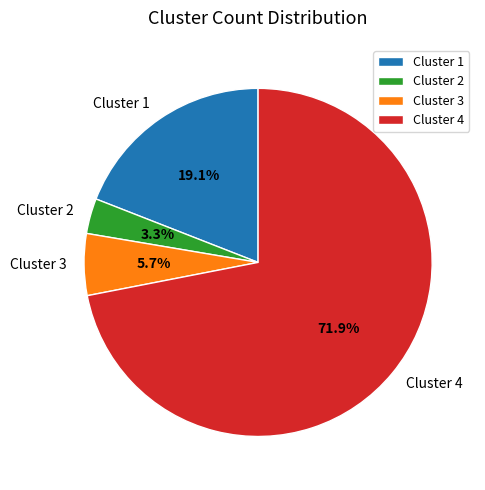

To the nearest percent, what is the average slice percentage?

25%